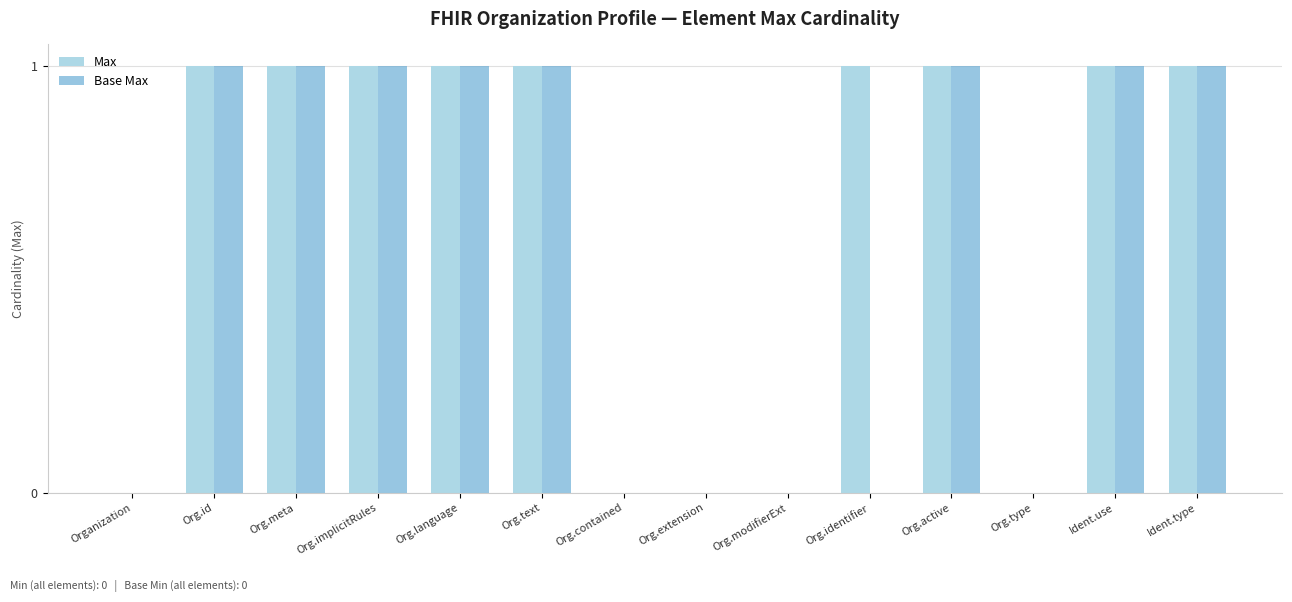

Is it true that Max equals 0 at Ident.type?

False